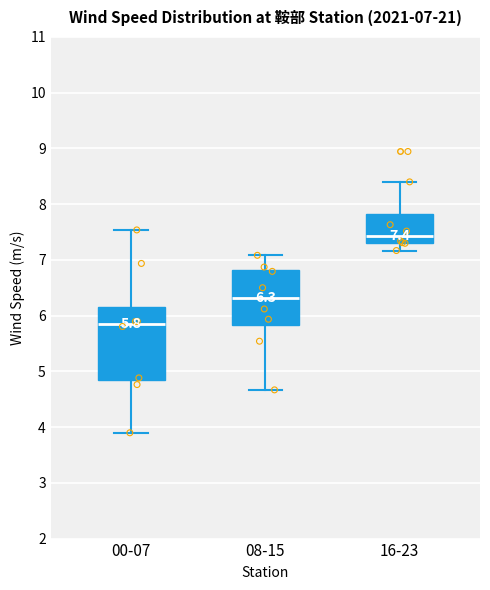

Which box's median line is the highest?

16-23